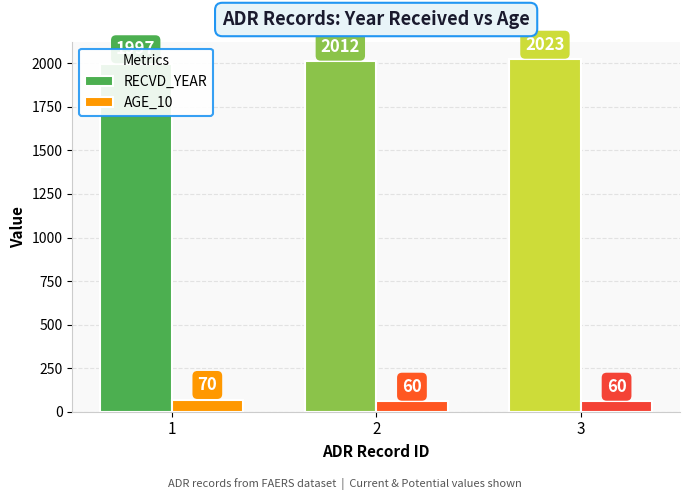

How many distinct data groups are displayed?

2